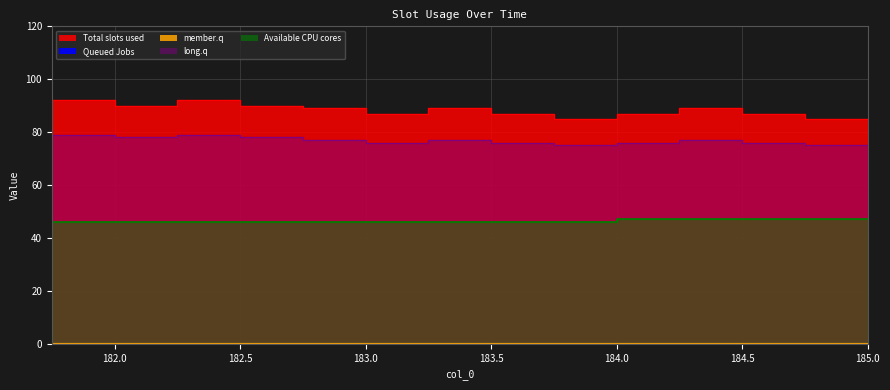

Read the col_2 value at 183.0.

76